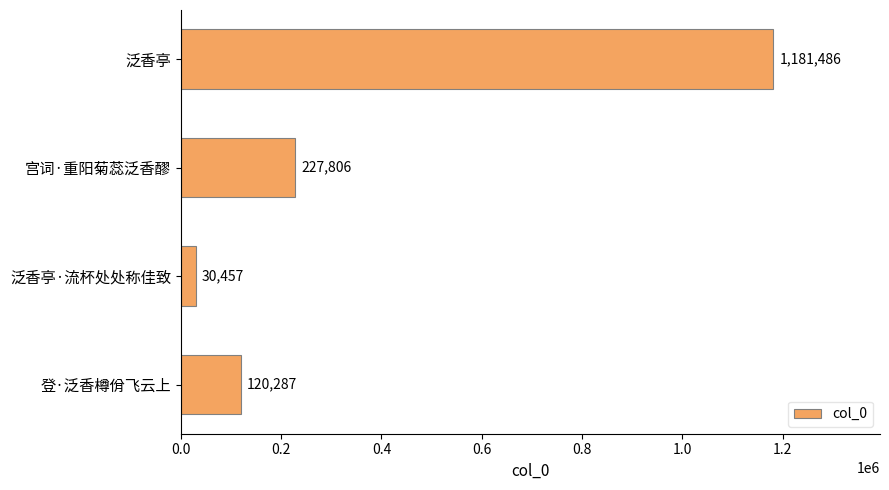

Reading top to bottom, what are all the values shown in this chart?

泛香亭=1181486	宫词·重阳菊蕊泛香醪=227806	泛香亭·流杯处处称佳致=30457	登·泛香樽佾飞云上=120287